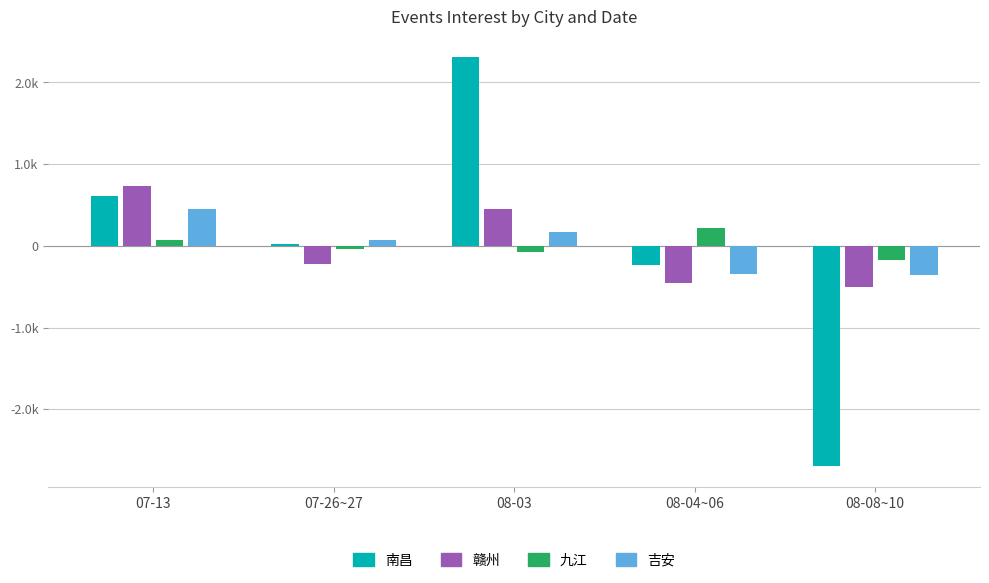

What are all the series names shown in the legend?

南昌, 赣州, 九江, 吉安